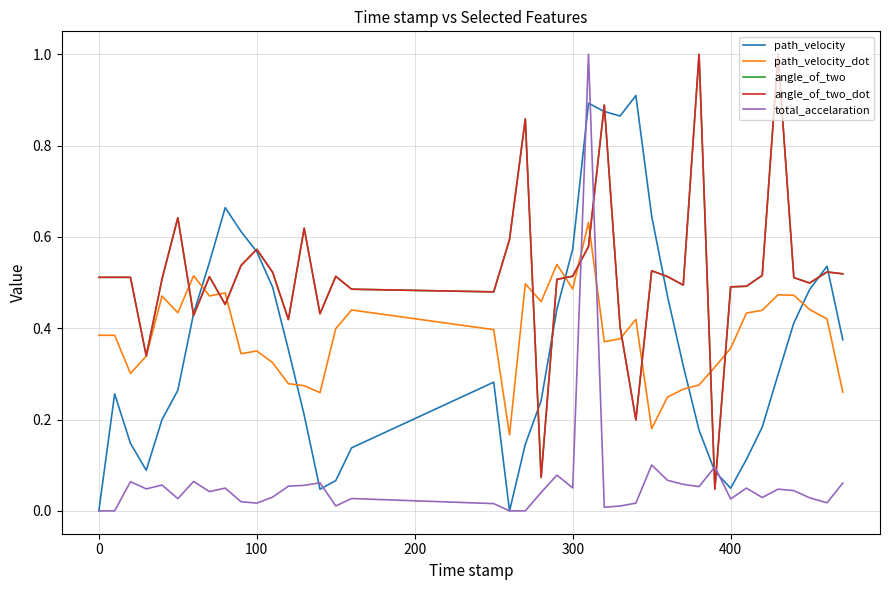

At how many categories does at least one series exceed 0?

40